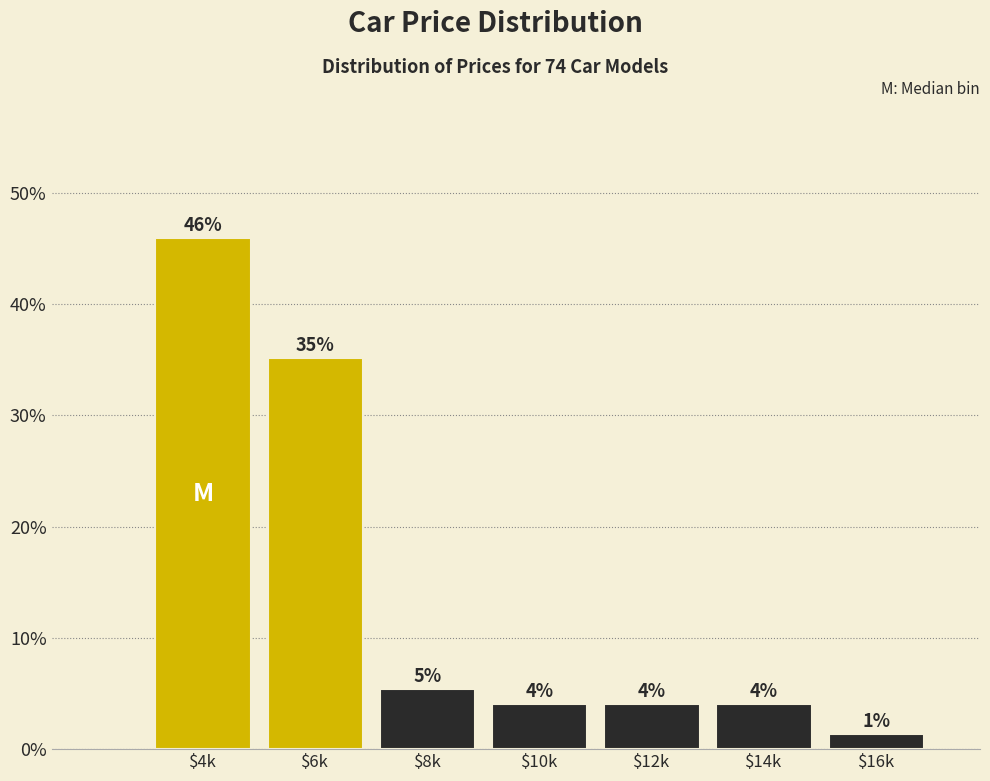

How many bars are there in total?

7